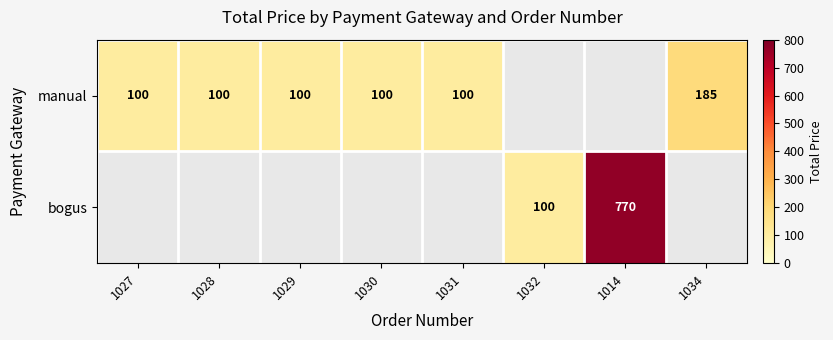

True or false: manual has a value of 185 at 1034.

True